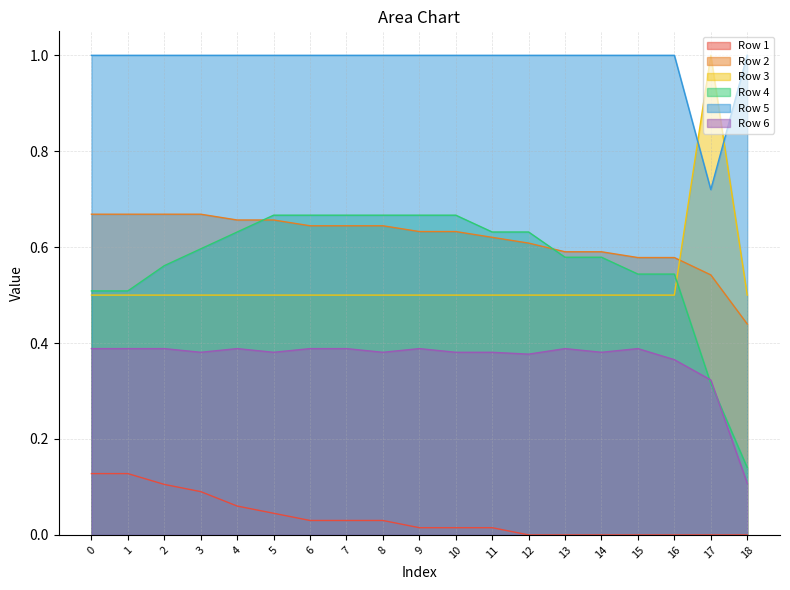

True or false: Row 6 has a value of 0.4 at 14.

True